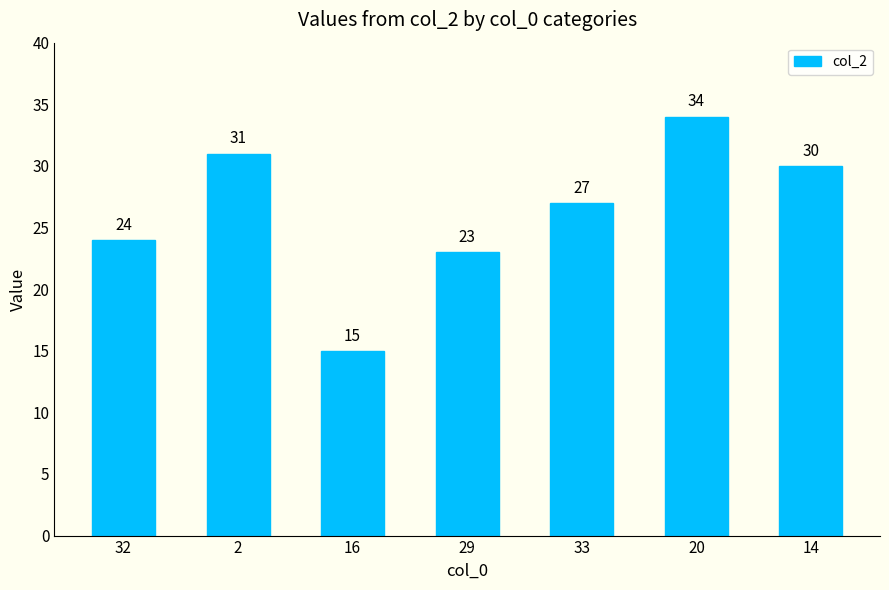

What is the difference between the values at 2 and 14?

1